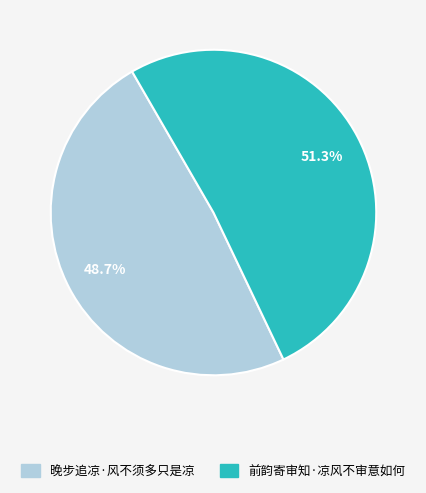

To the nearest percent, what portion does 前韵寄审知·凉风不审意如何 represent?

51%